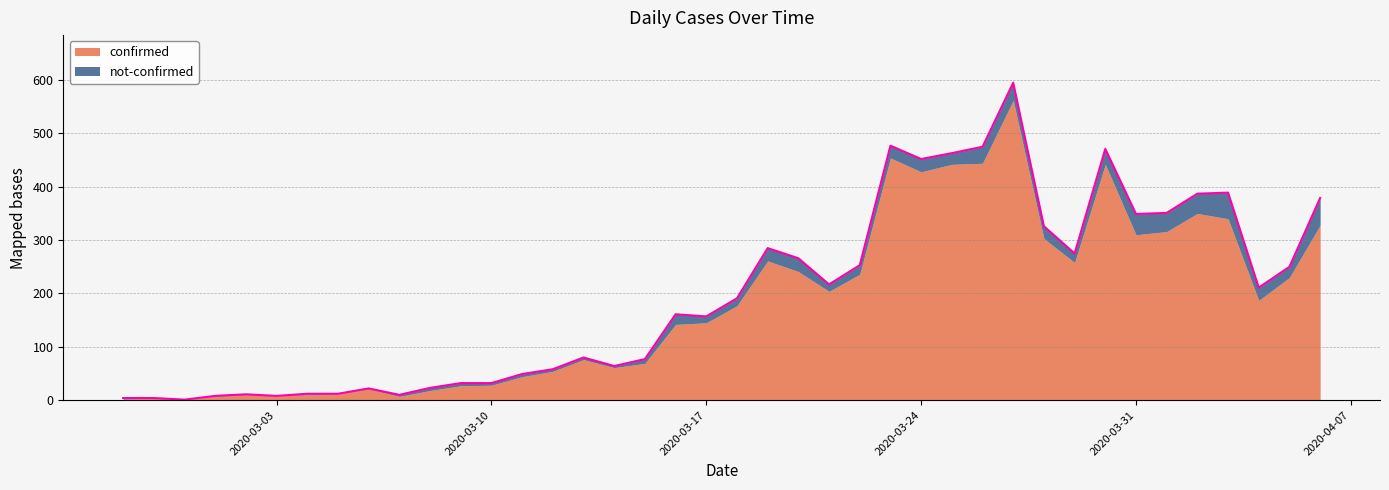

What is the label of the 1st point from the right?

2020-04-06